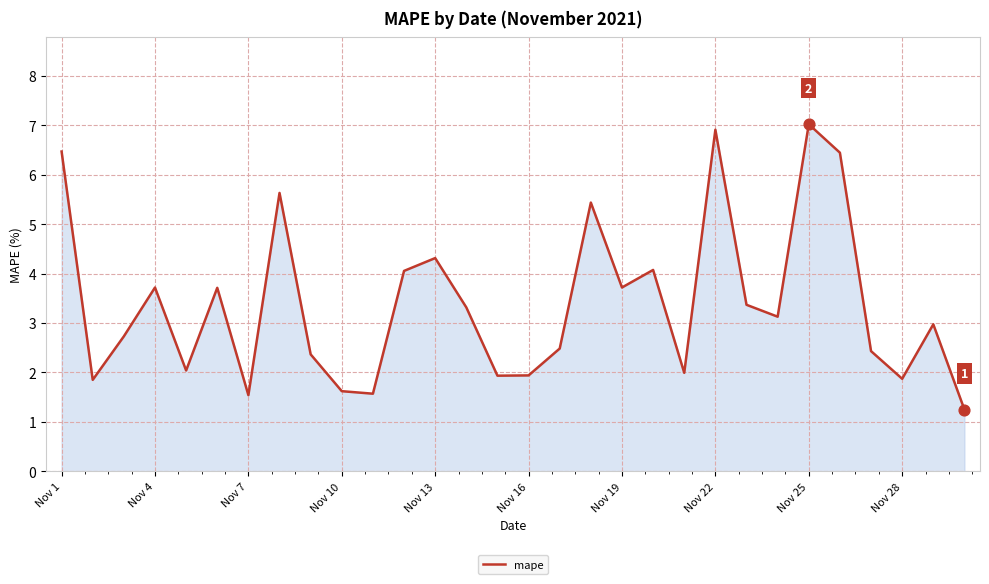

What is the smallest value displayed?

1.2